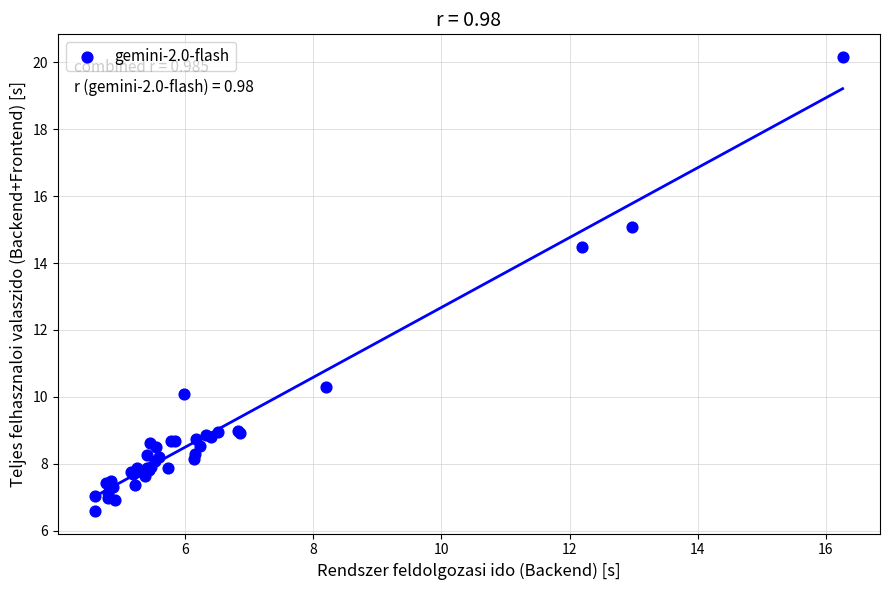

What Y value in the scatter plot is closest to 13?

14.5